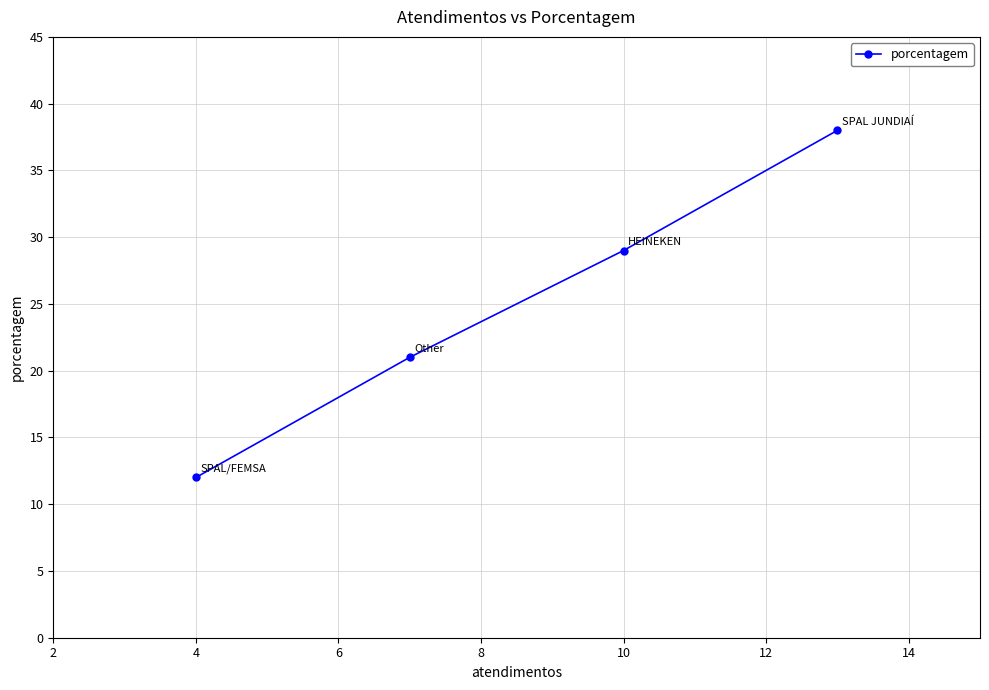

Between 4 and 10, which is larger?

10